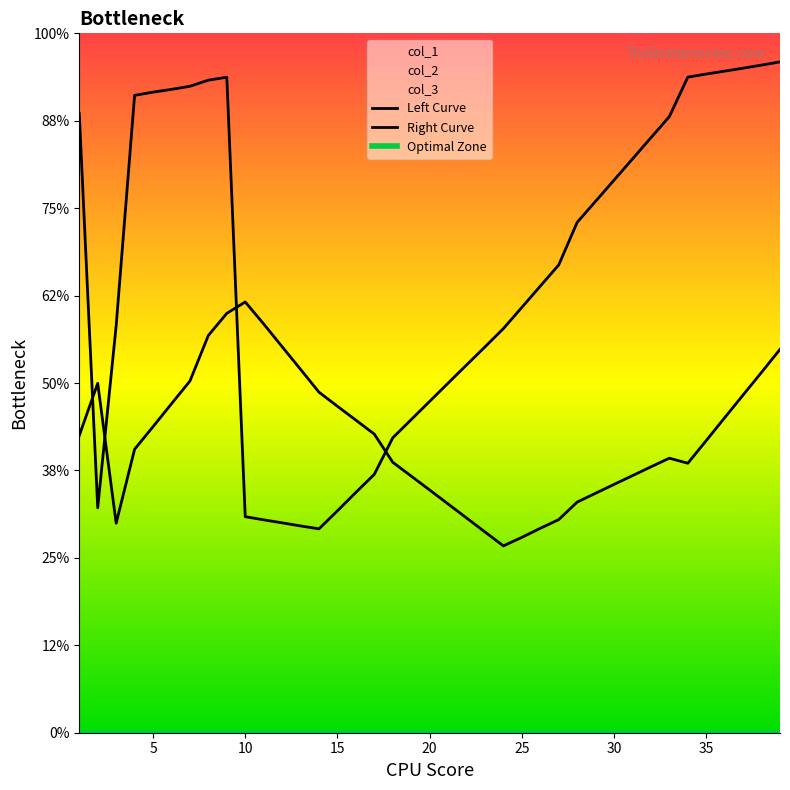

What is the maximum value for col_1?

197.1